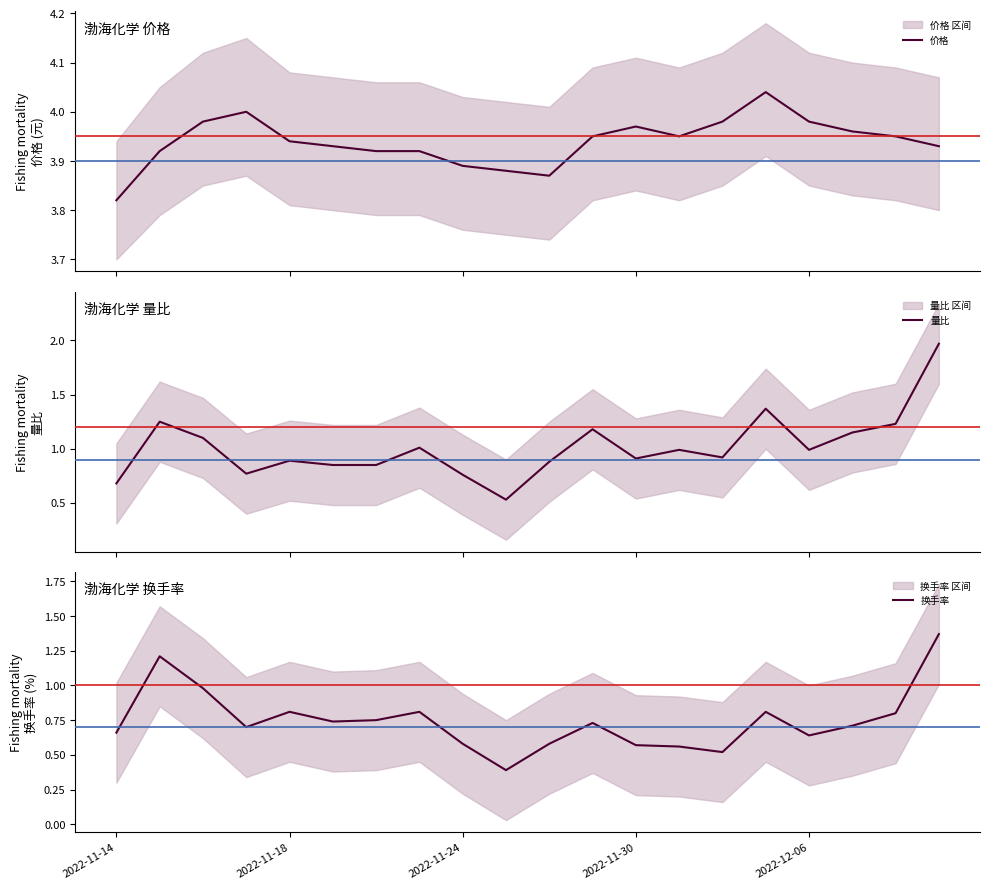

At which category does the chart reach its peak across all series?

15